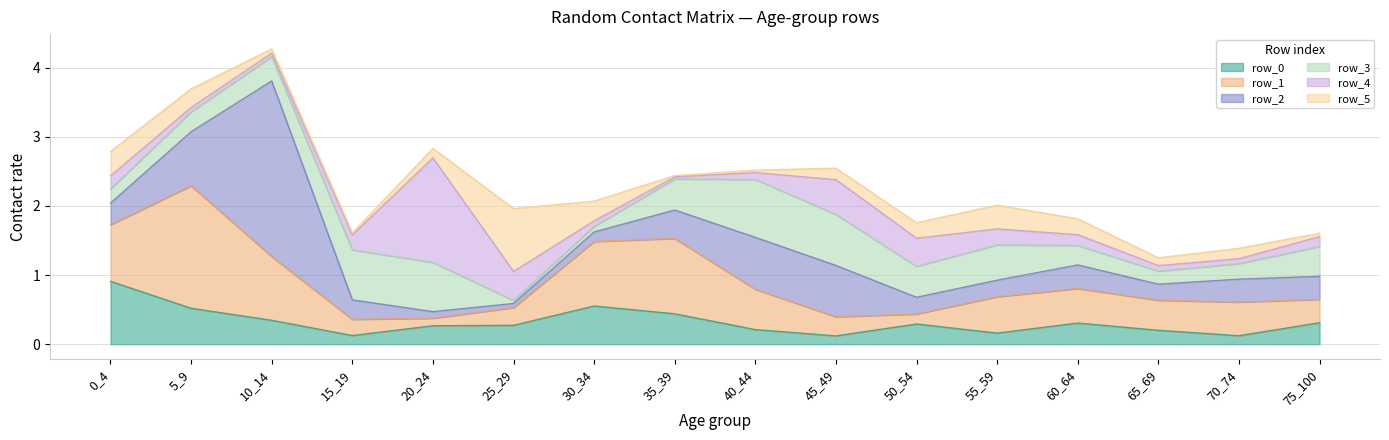

Rank the categories by row_1 value from highest to lowest.

5_9, 35_39, 30_34, 10_14, 0_4, 40_44, 55_59, 60_64, 70_74, 65_69, 75_100, 45_49, 25_29, 15_19, 50_54, 20_24